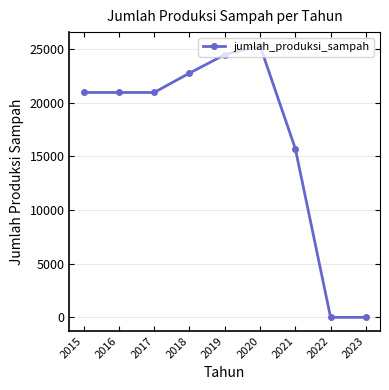

True or false: the data has more than 2 interior local peaks.

False